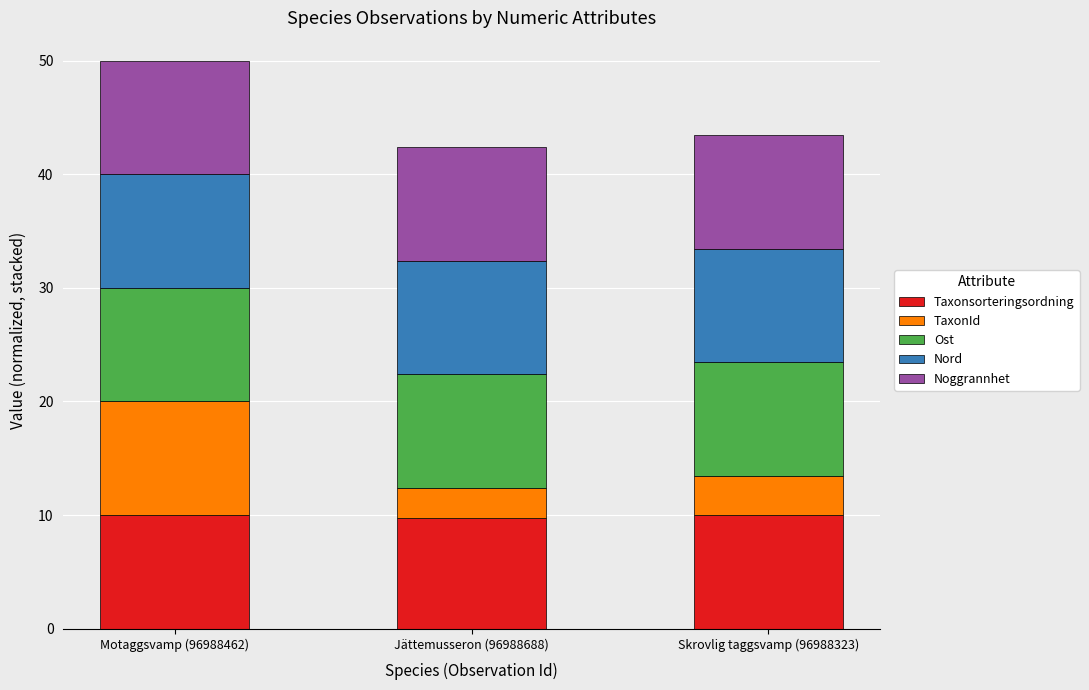

What is the total value across all series at Skrovlig taggsvamp (96988323)?

43.5